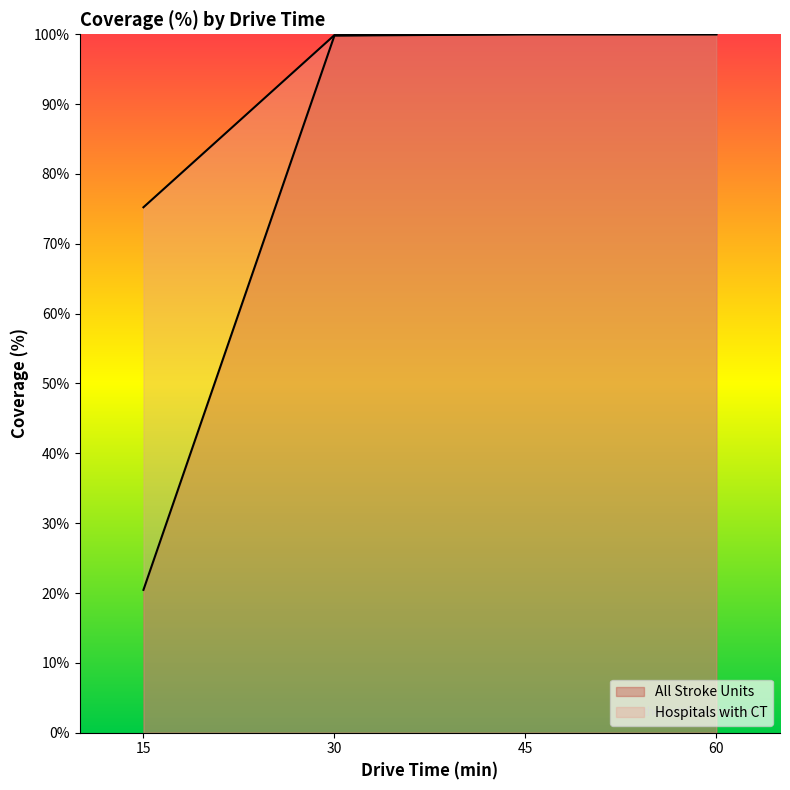

What are all the series names shown in the legend?

All Stroke Units, Hospitals with CT